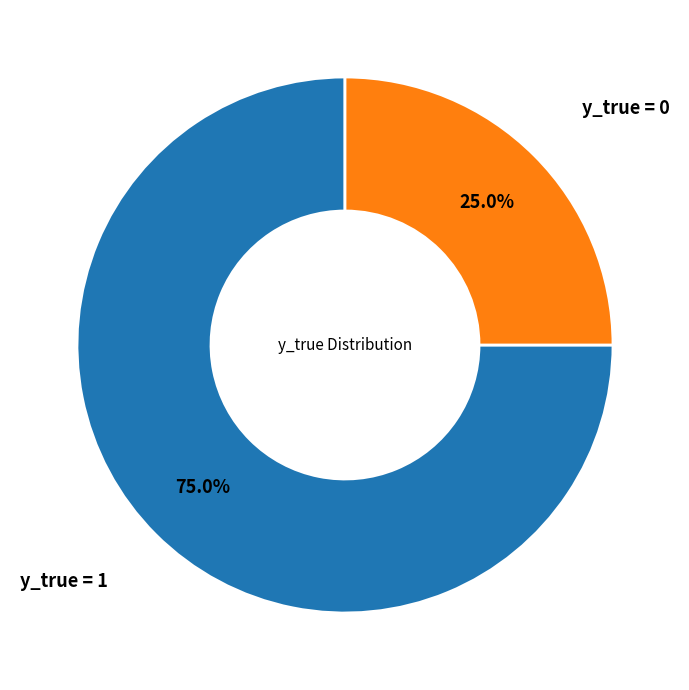

Approximately how many times larger is the value at y_true = 0 compared to y_true = 1?

0.3